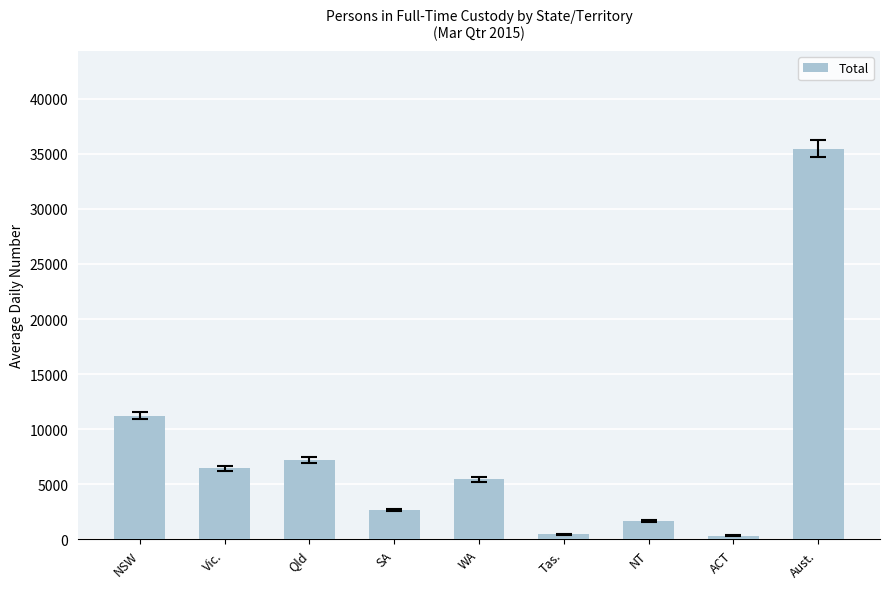

What is the smallest value displayed?

338